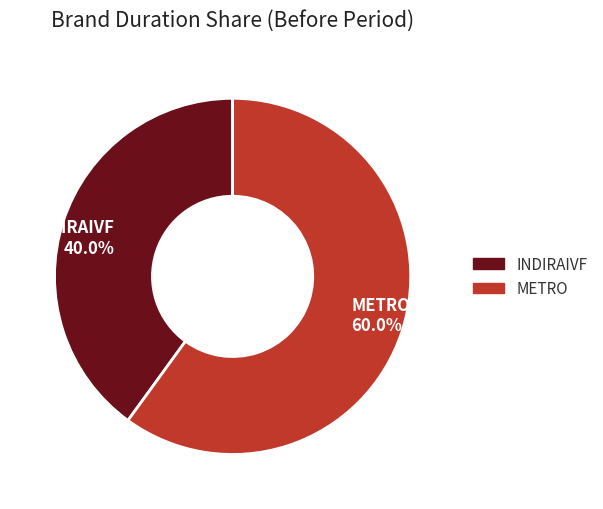

True or false: INDIRAIVF accounts for 40% of the total.

True